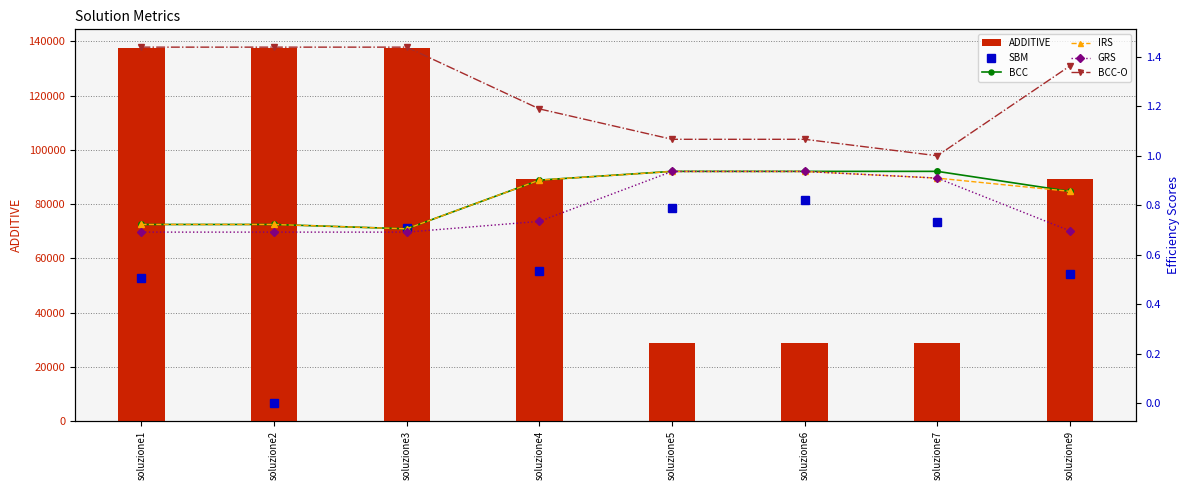

What is the minimum value for ADDITIVE?

28707.6